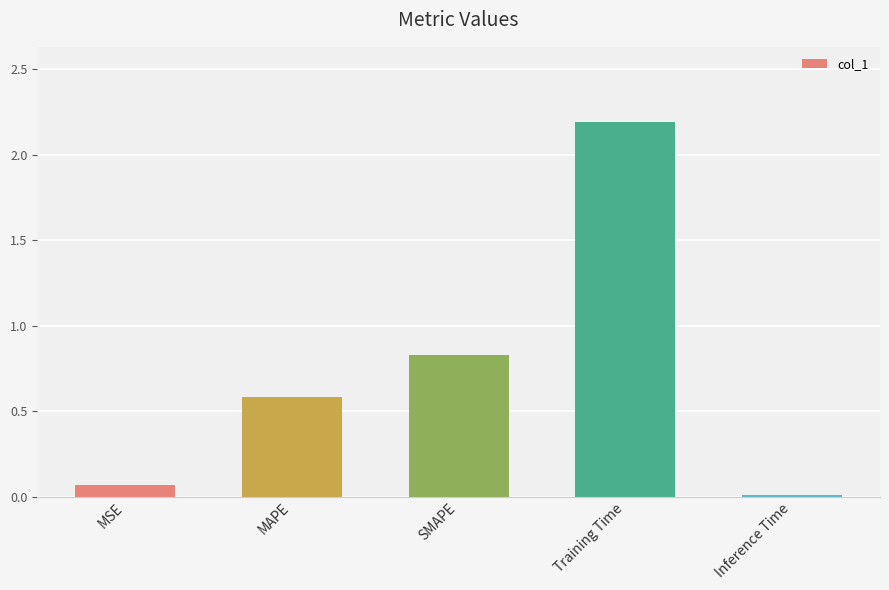

What is the sum of the values at Training Time and MSE?

2.3